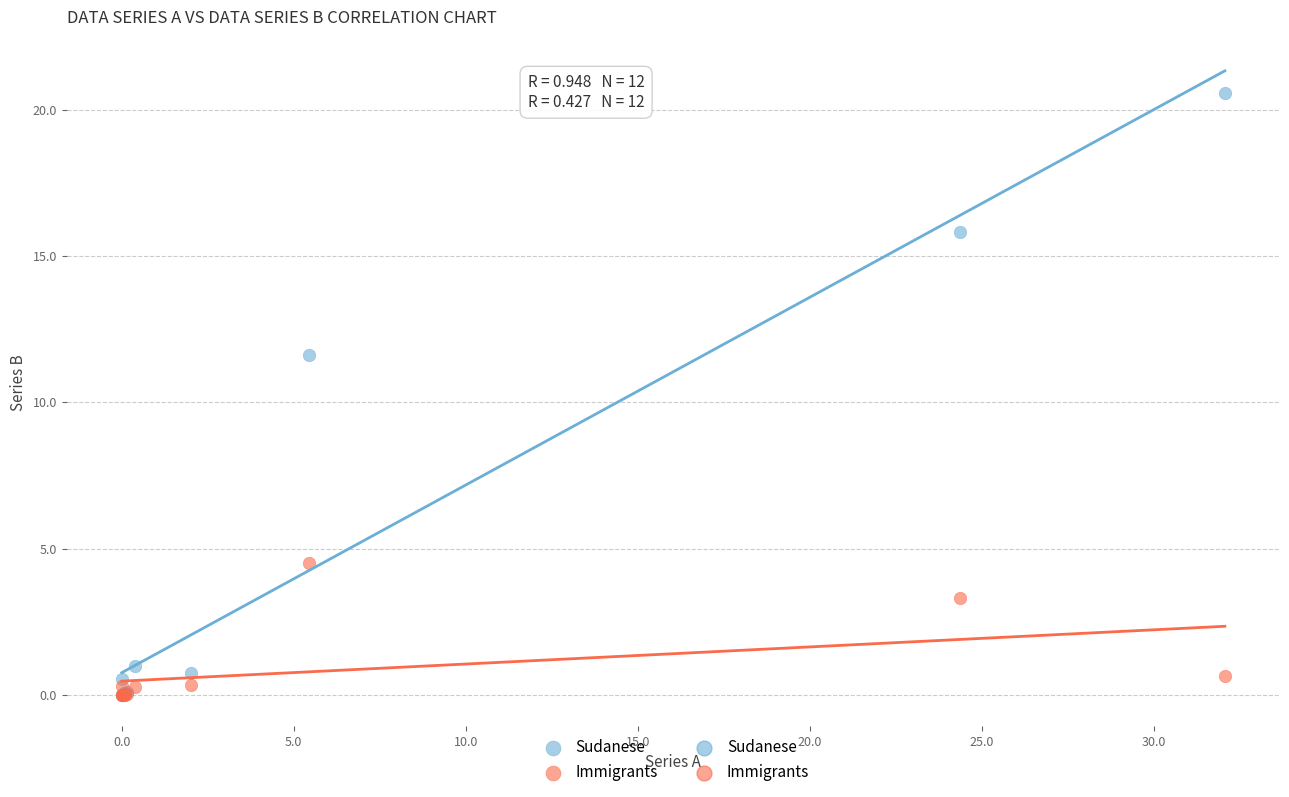

In the Immigrants series, what Y value is closest to 2?

3.3